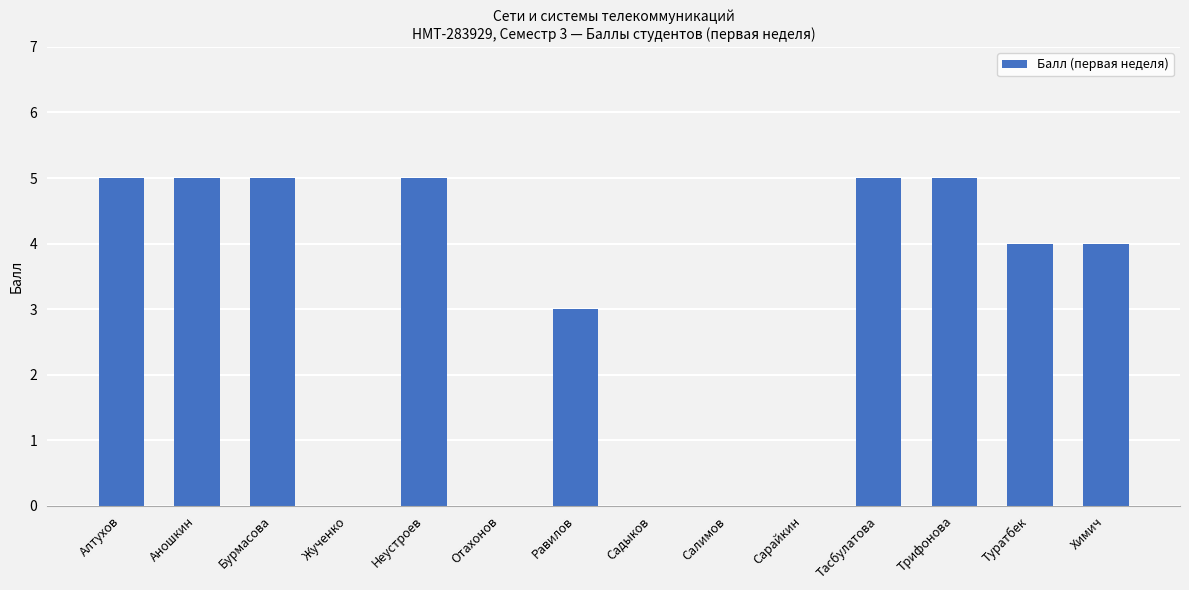

True or false: the data shows 5 at Трифонова.

True